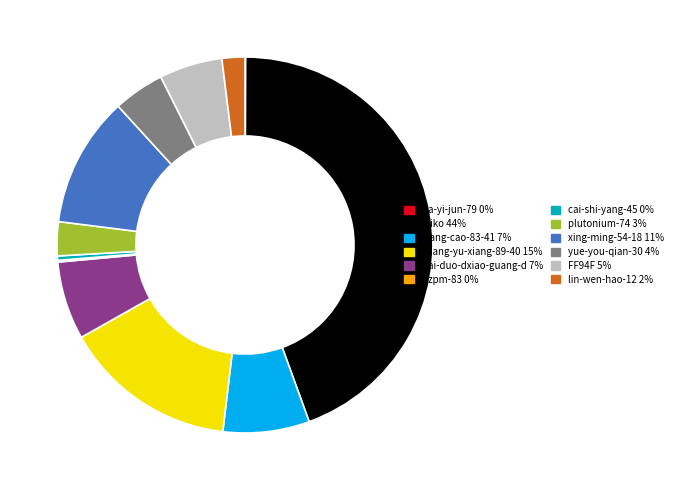

Does yue-you-qian-30 account for over 50% of the chart?

No